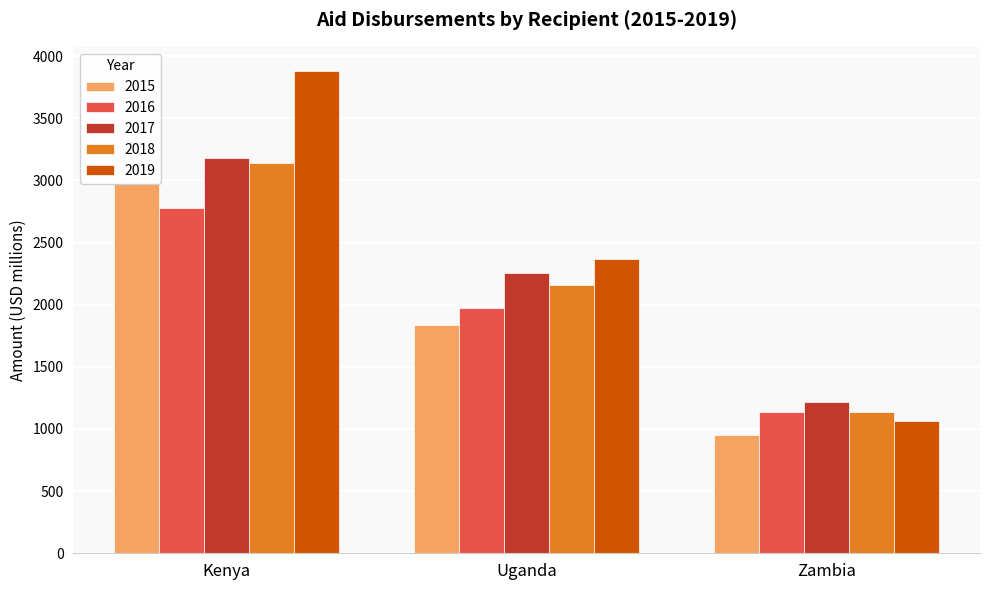

What is the difference between the 2017 values at Kenya and Zambia?

1966.7